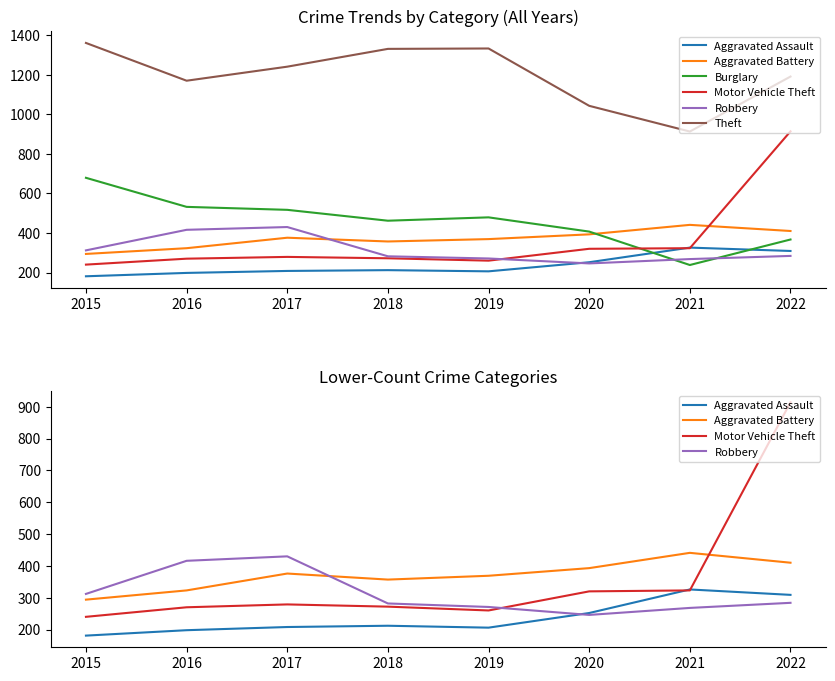

Is the value of Aggravated Battery at 2020 greater than the value of Theft at 2020?

No